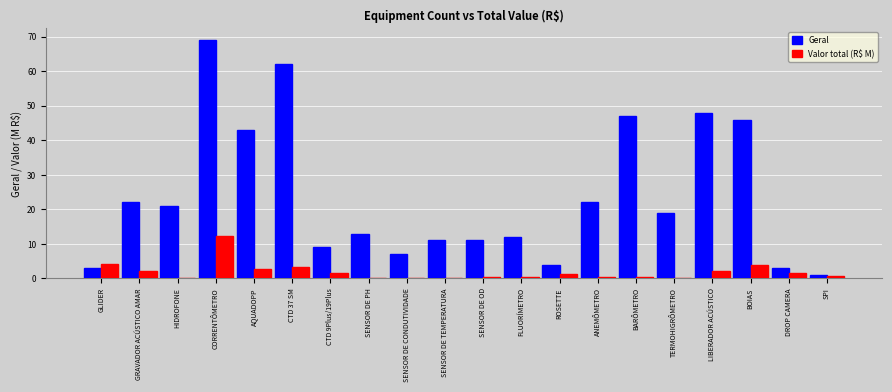

Is the value of Valor total (R$ M) at AQUADOPP greater than the value of Geral at SENSOR DE TEMPERATURA?

No